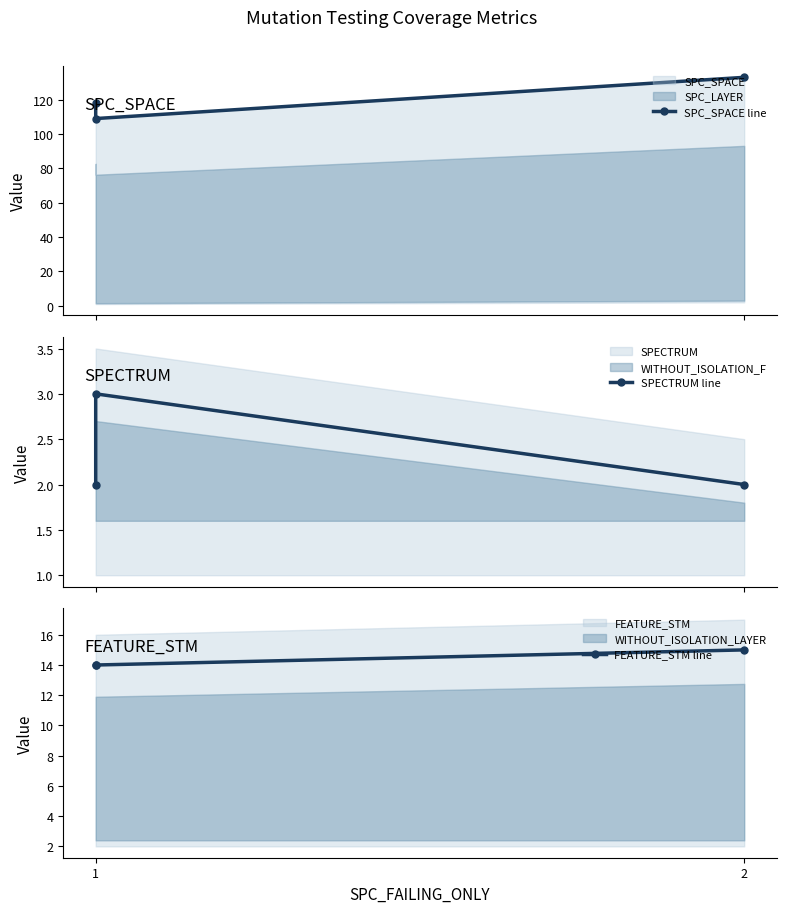

Is the value of SPECTRUM line at 1 greater than the value of SPC_SPACE line at 2?

No